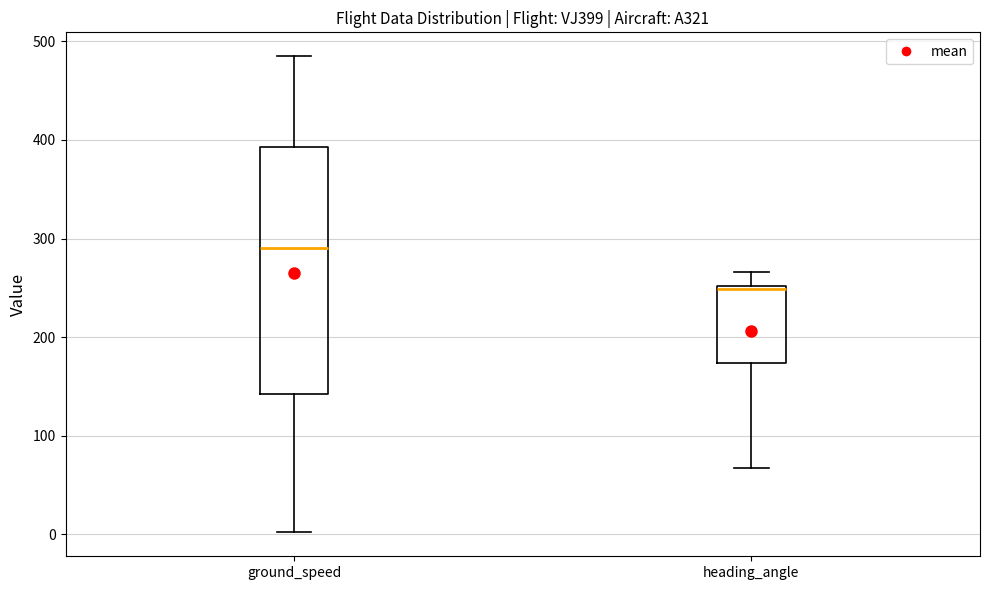

Which box's median line is the lowest?

heading_angle